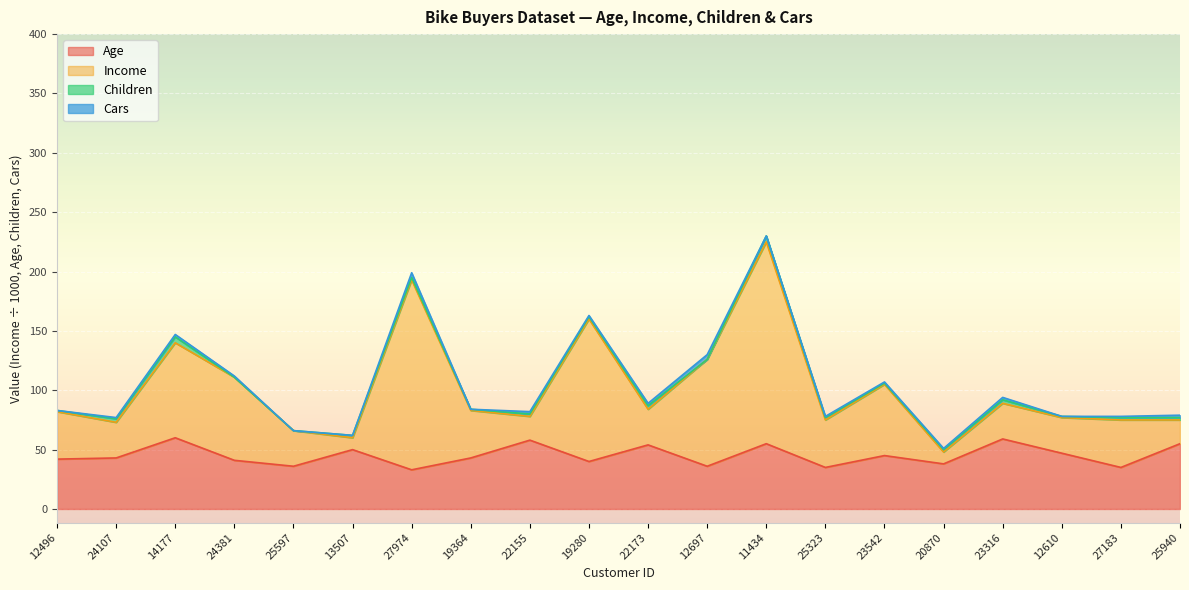

What position from the right is 12697?

9